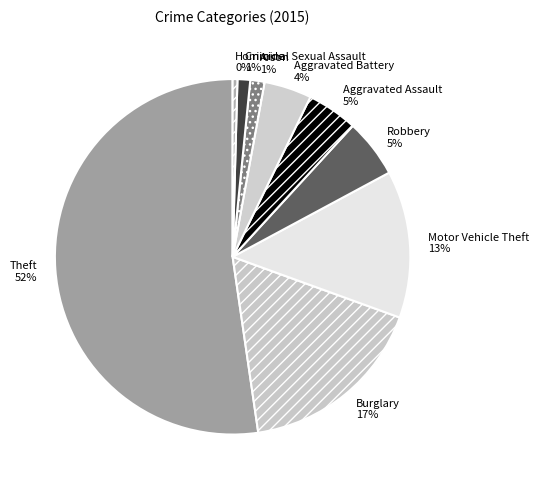

Is it true that Aggravated Assault is 18% of the pie?

False